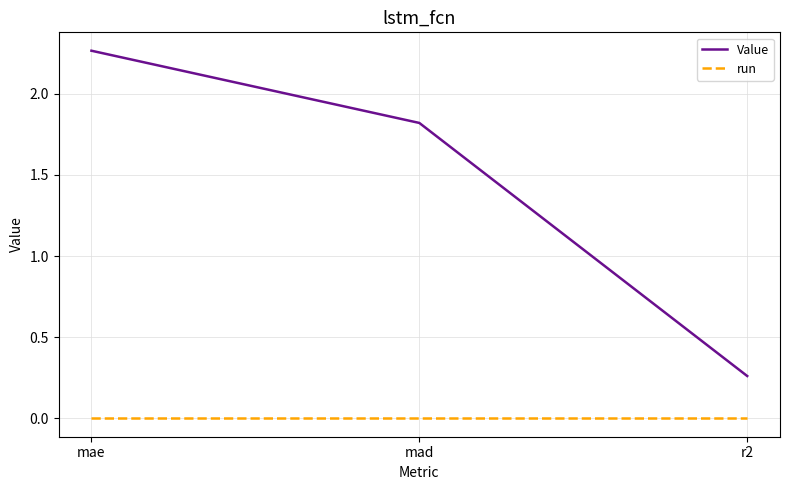

Between mae and mad, which series saw the biggest shift?

Value